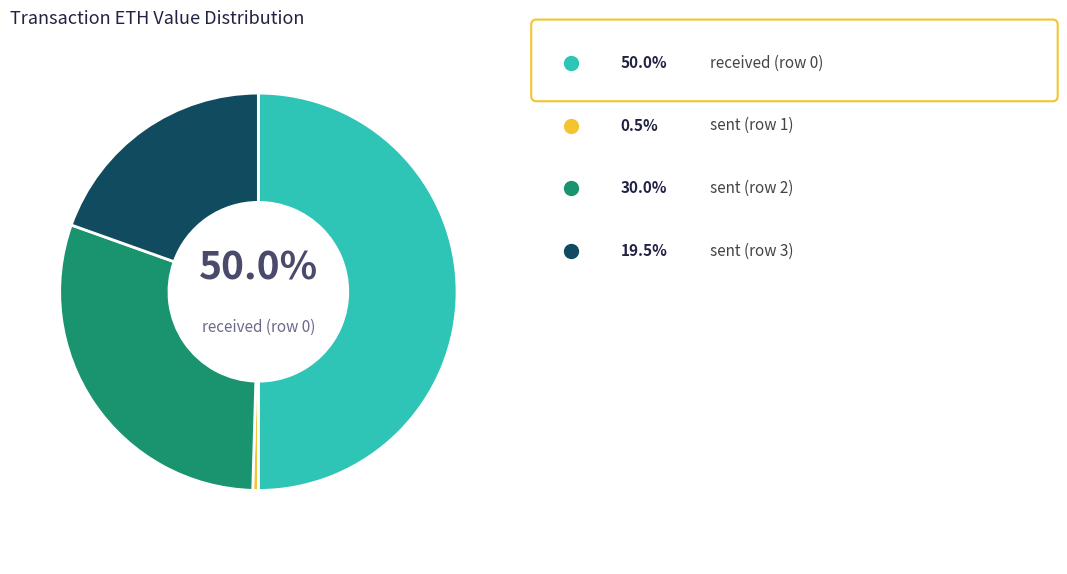

To the nearest percent, what is the difference between the largest and smallest slice percentages?

50%